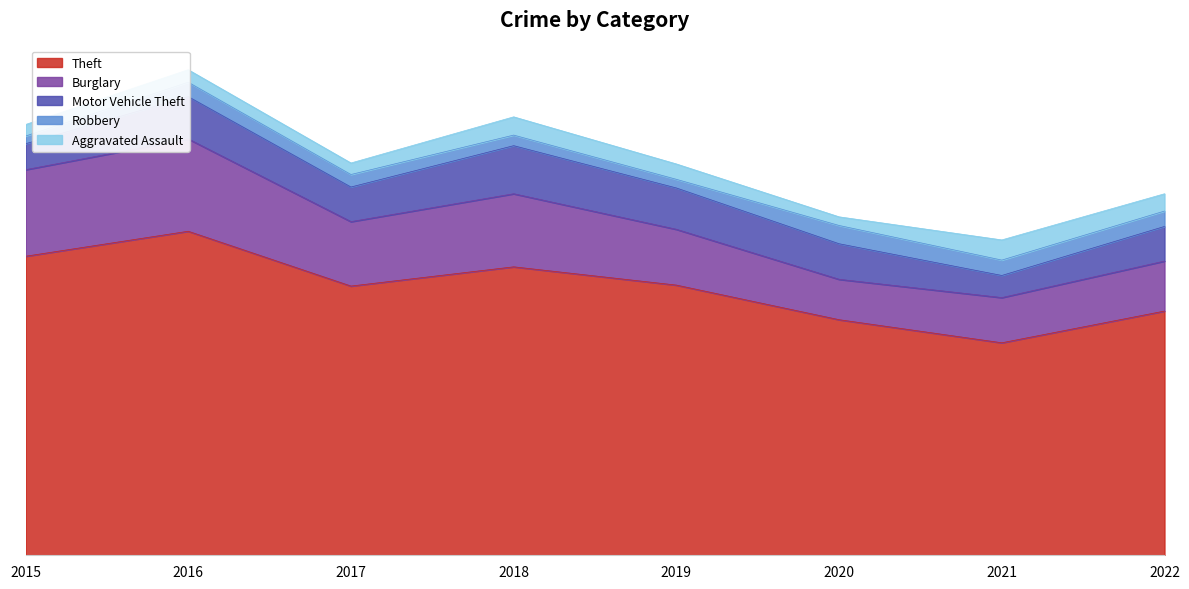

Where is Motor Vehicle Theft nearest to the value 36?

2017